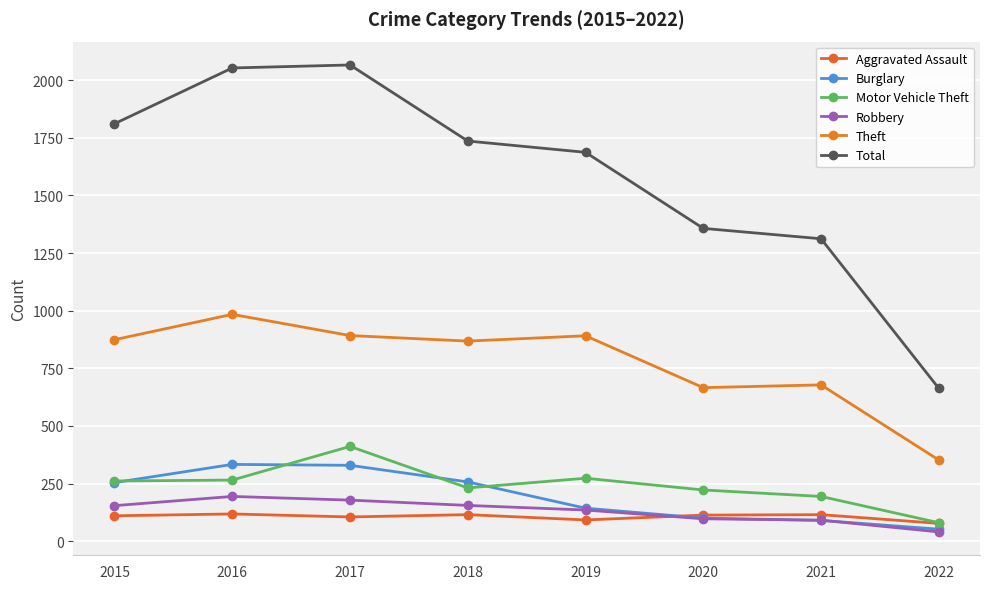

At 2021, list the series in order from smallest to largest.

Burglary, Robbery, Aggravated Assault, Motor Vehicle Theft, Theft, Total